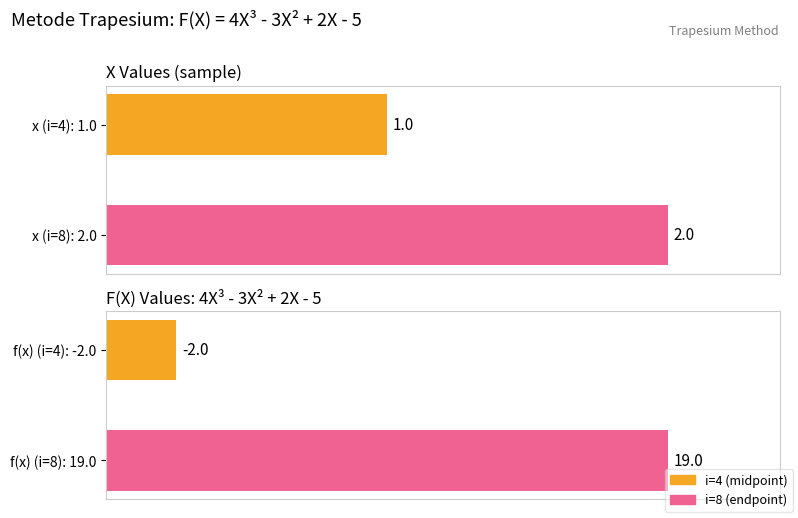

Which series has the largest range (max minus min)?

f(x) values